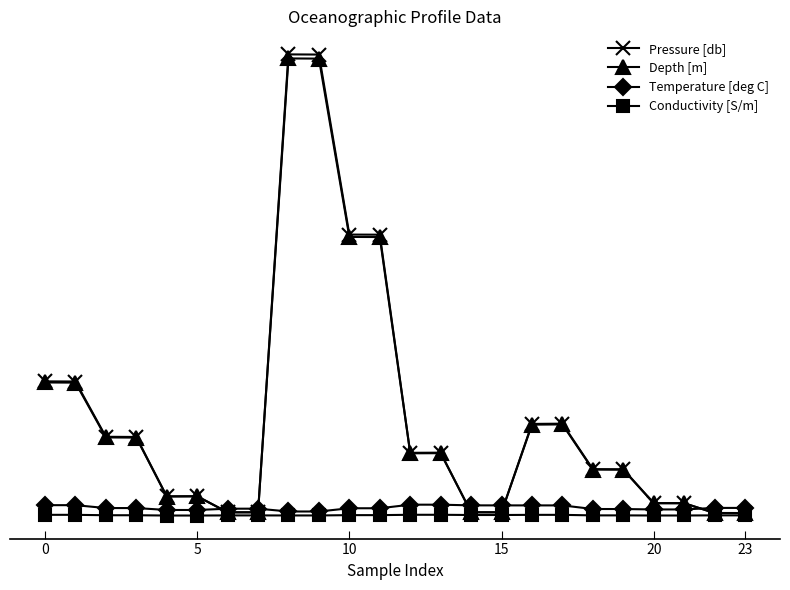

How many interior local valleys does the Pressure [db] series have?

4